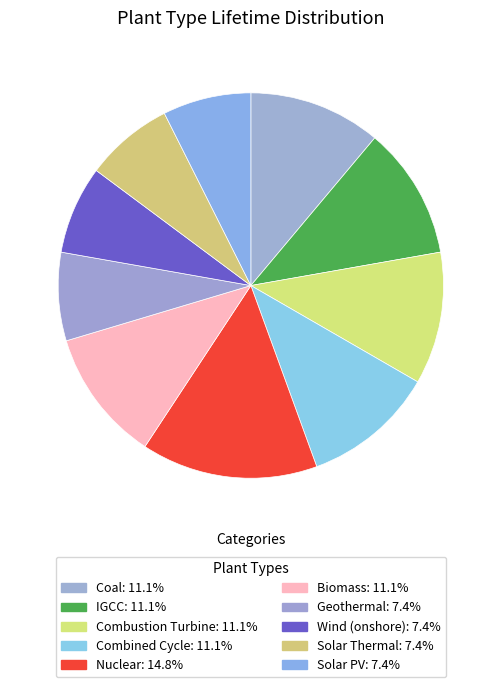

What is the ratio of the value at IGCC to the value at Coal?

1.0